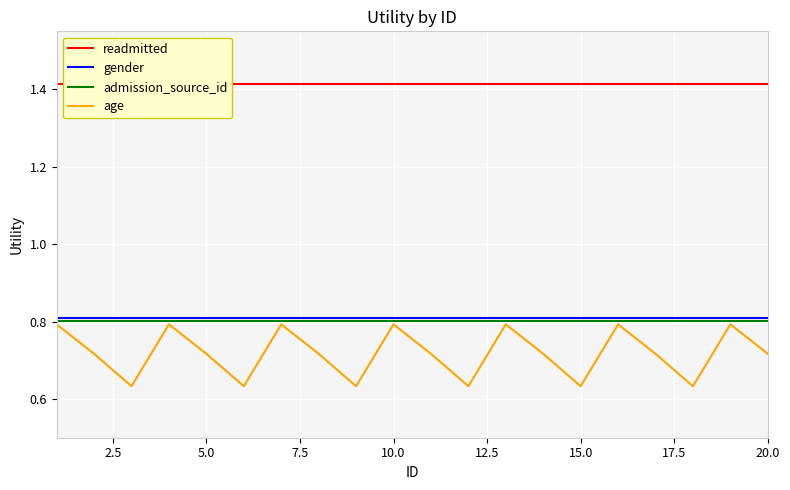

The value of gender at 10.0 is 1.3. True or false?

False